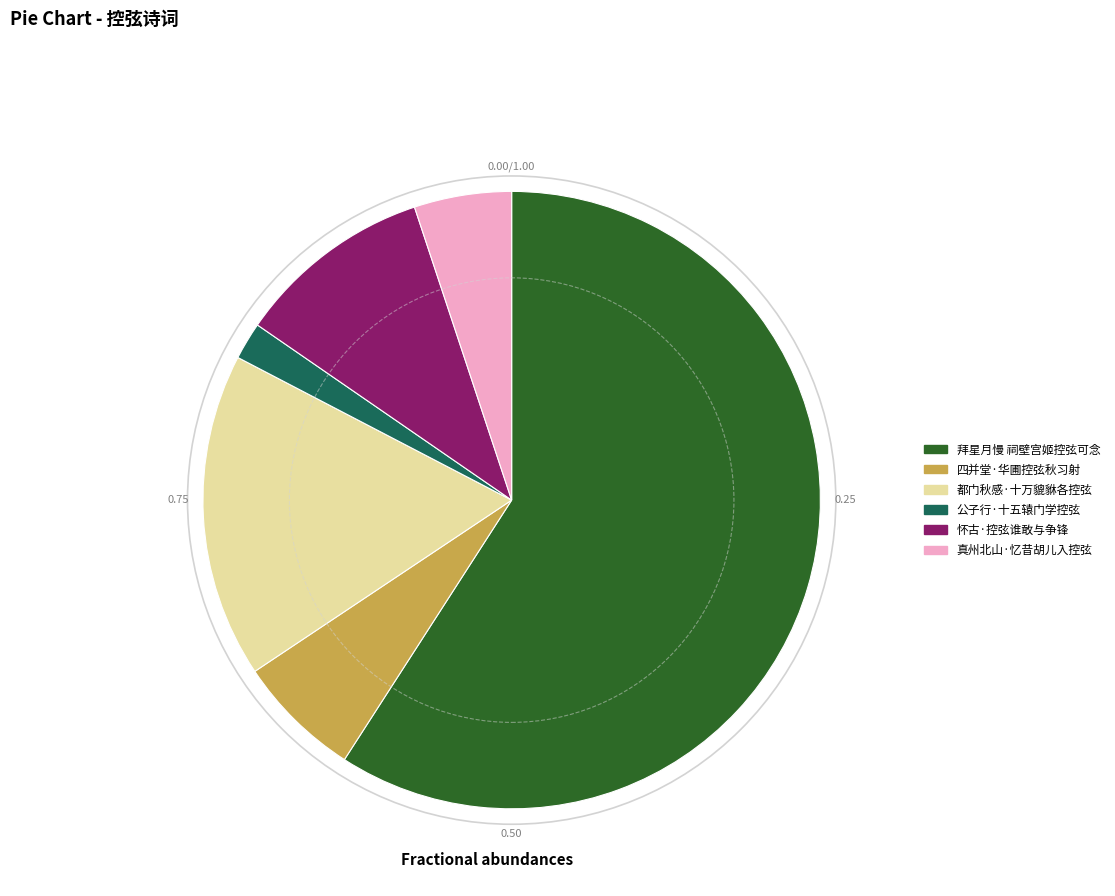

Rank the categories by value from lowest to highest.

公子行·十五辕门学控弦, 真州北山·忆昔胡儿入控弦, 四并堂·华圃控弦秋习射, 怀古·控弦谁敢与争锋, 都门秋感·十万貔貅各控弦, 拜星月慢 祠壁宫姬控弦可念